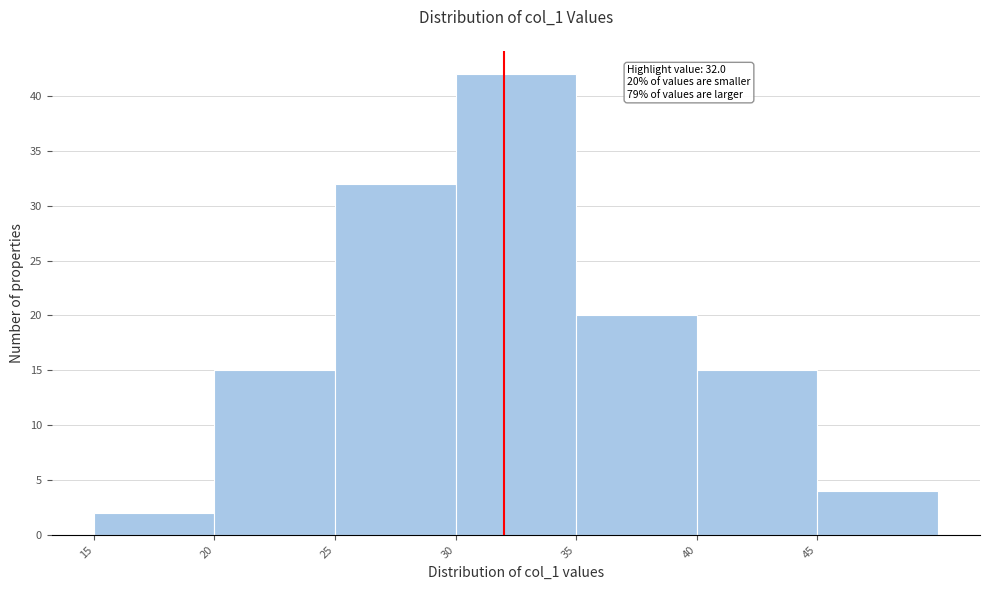

Which range on the x-axis has the tallest bar?

30 to 35